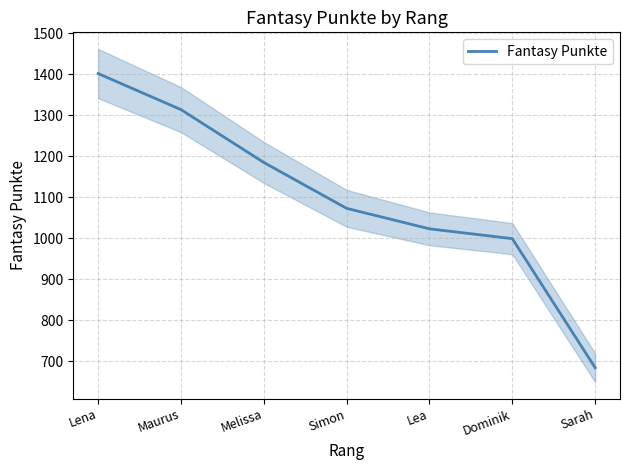

How many lines are shown in the chart?

1